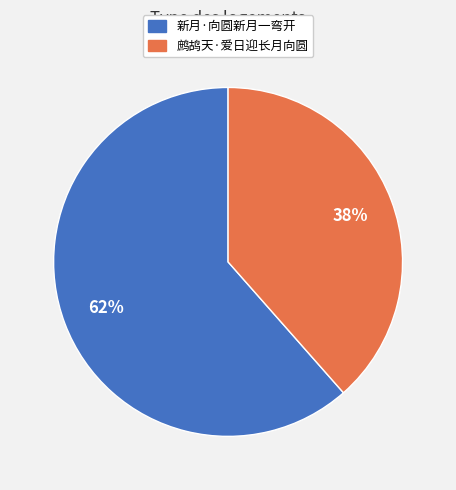

Combined, do 鹧鸪天·爱日迎长月向圆 and 新月·向圆新月一弯开 account for over 50%?

Yes